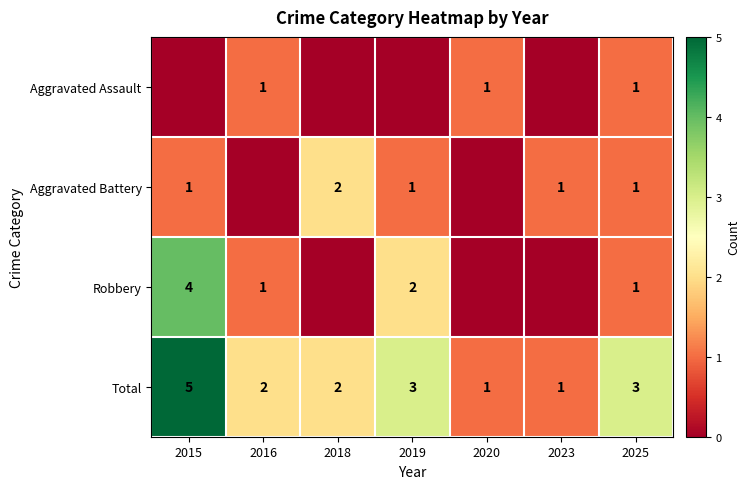

The value of Robbery at 2019 is 3. True or false?

False